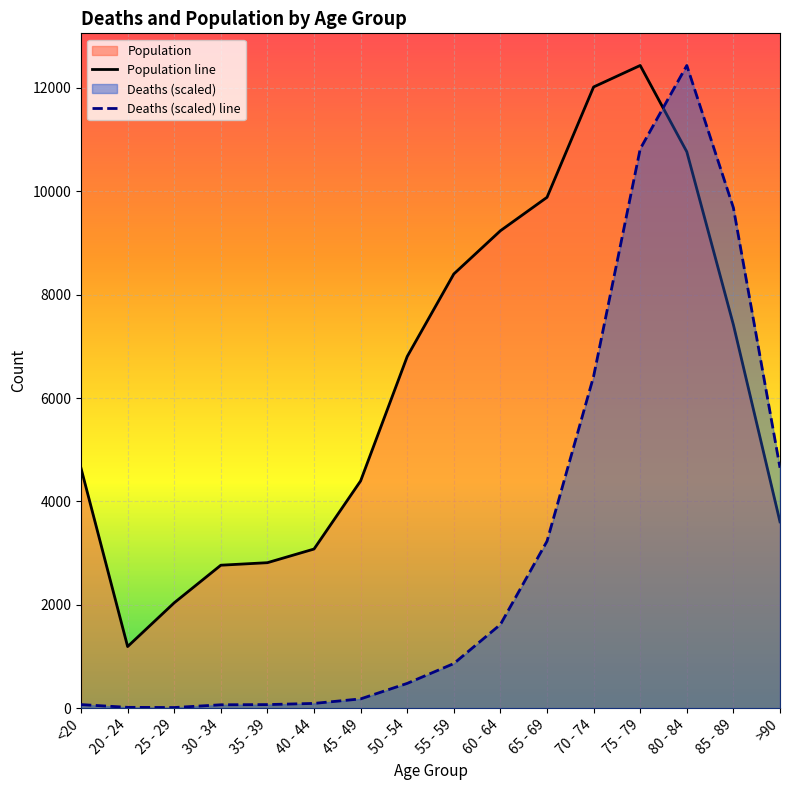

Reading right to left, what are all the values shown in this chart?

Population line: 3604.0	7417.0	10764.0	12434.0	12018.0	9883.0	9236.0	8400.0	6803.0	4396.0	3078.0	2814.0	2765.0	2038.0	1191.0	4641.0
Deaths (scaled) line: 4649.9	9679.8	12434.0	10819.4	6420.2	3229.1	1618.4	862.4	478.7	178.6	91.2	68.4	64.6	11.4	15.2	68.4